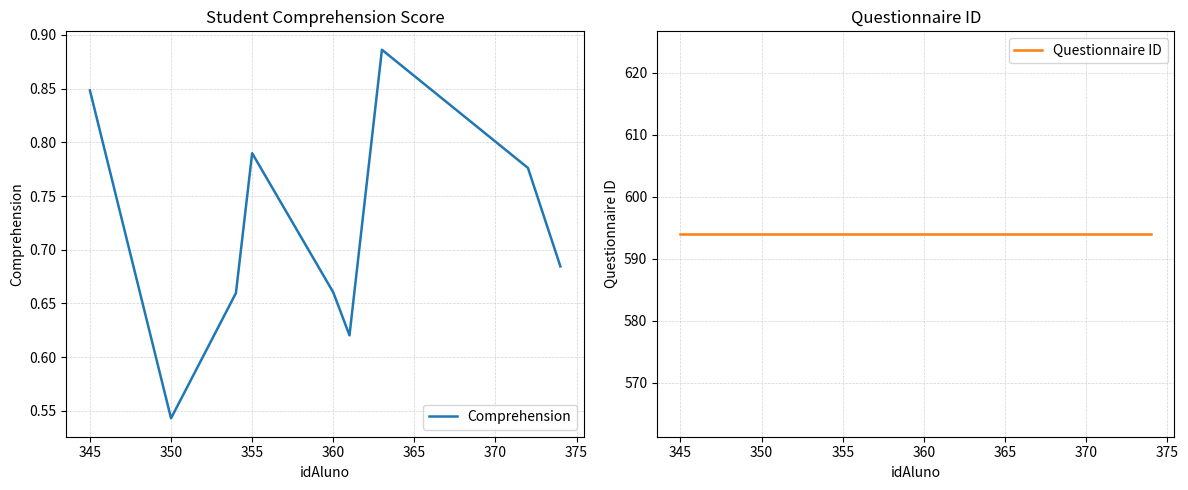

Is it true that Comprehension equals 1.2 at 355?

False